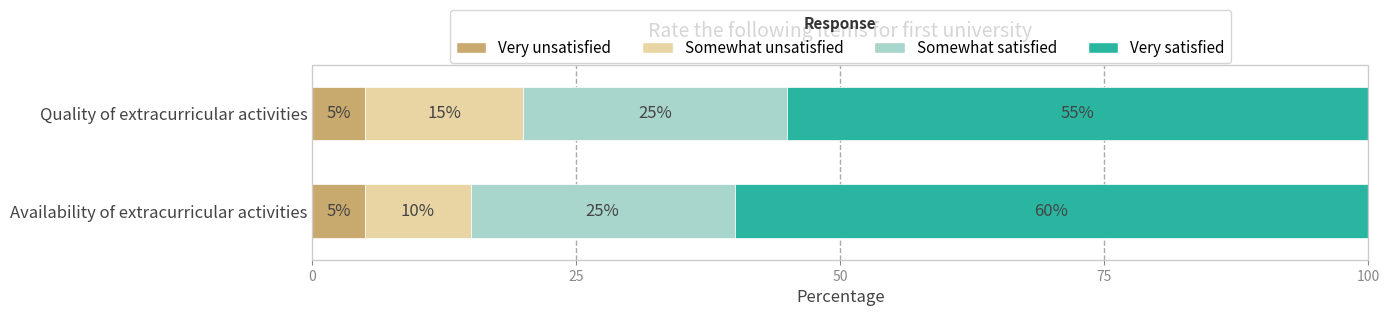

What is the total value across all series at Quality of extracurricular activities?

100